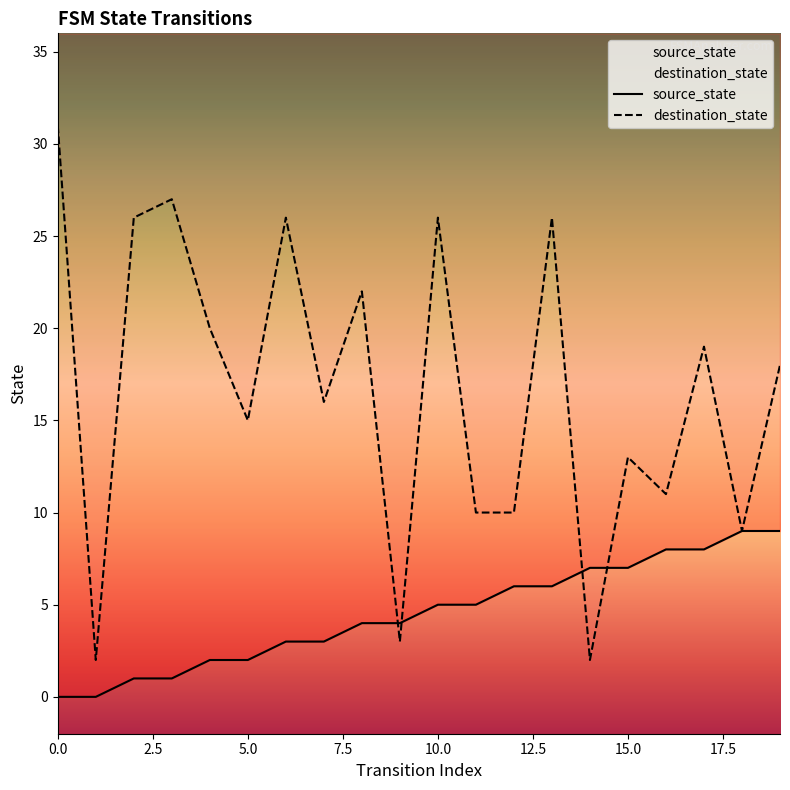

How many lines are shown in the chart?

2